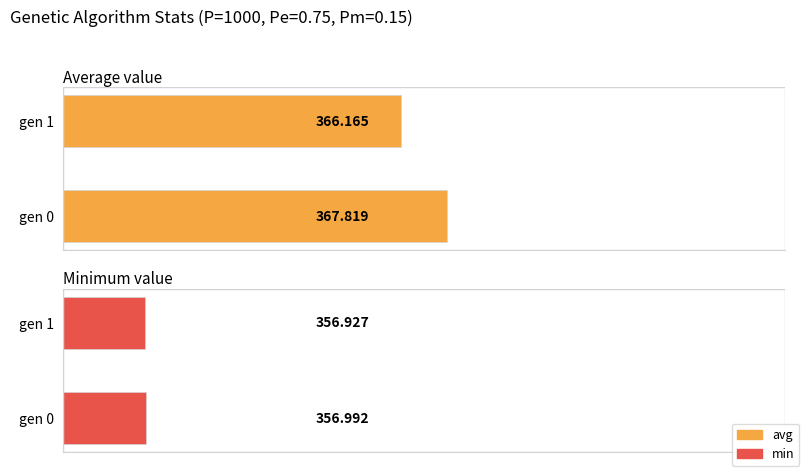

At how many categories does at least one series exceed 357?

2